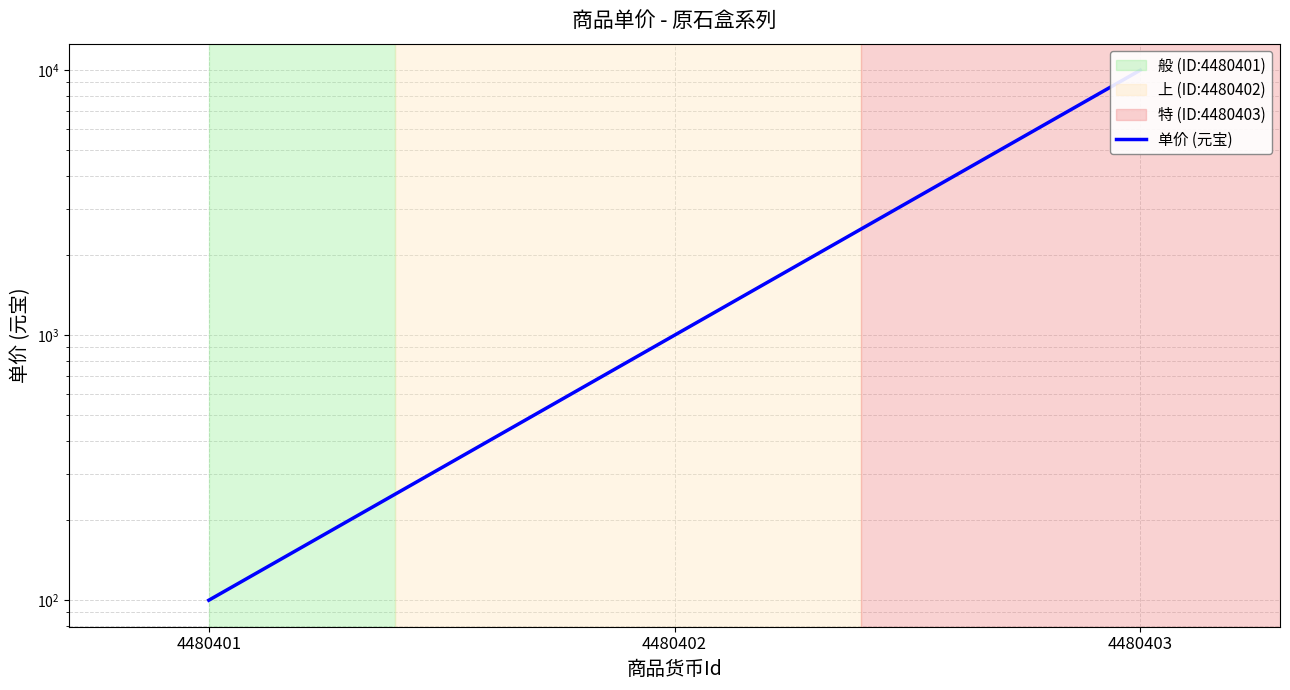

Where is the data nearest to the value 5050?

4480402